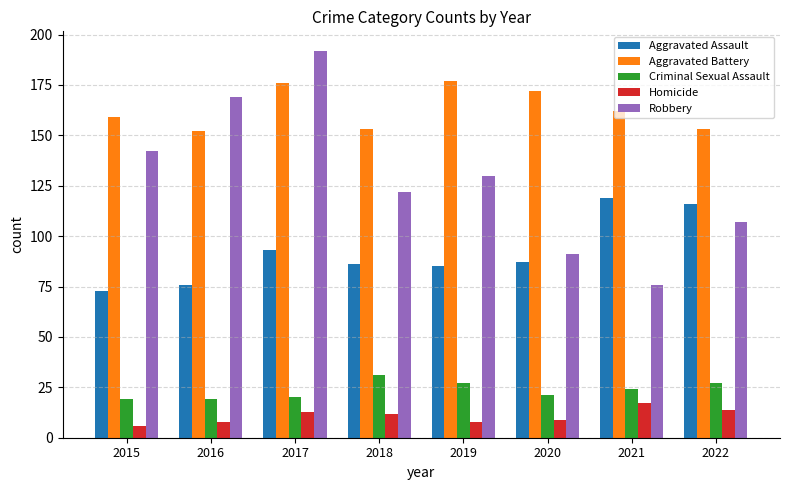

What is the lowest value of the Aggravated Battery series?

152